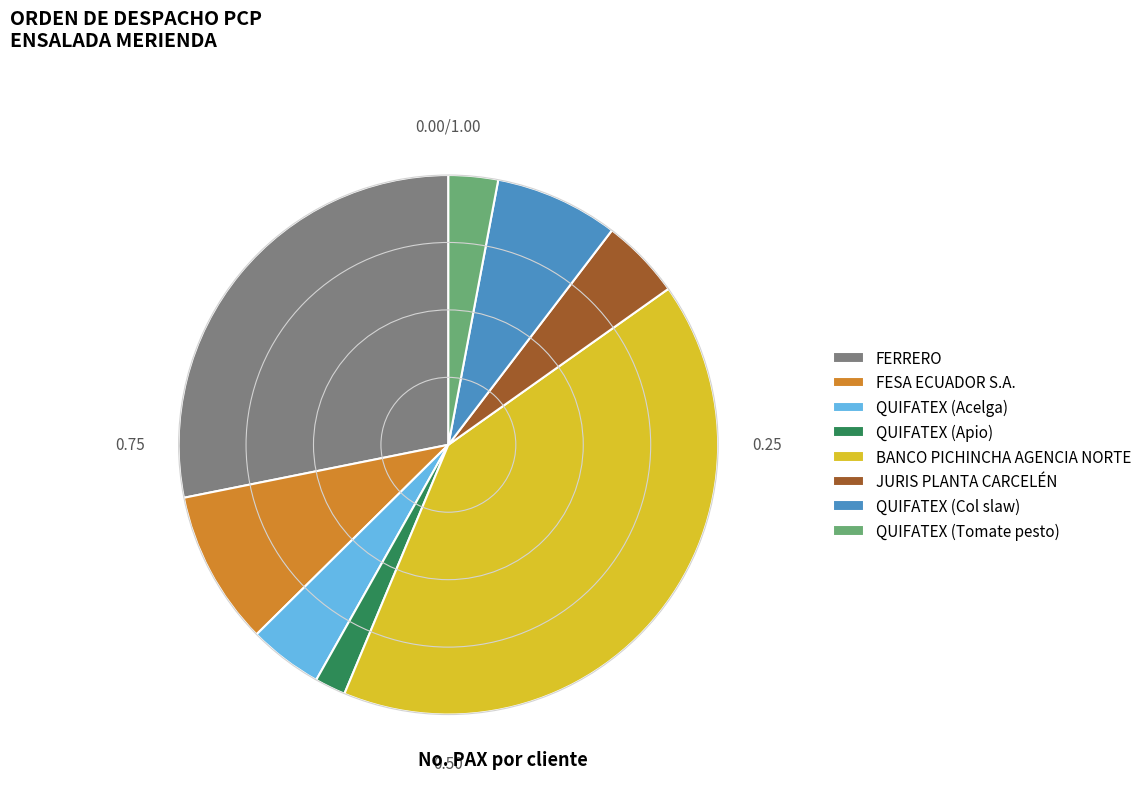

Which has a higher value, QUIFATEX (Col slaw) or FESA ECUADOR S.A.?

FESA ECUADOR S.A.